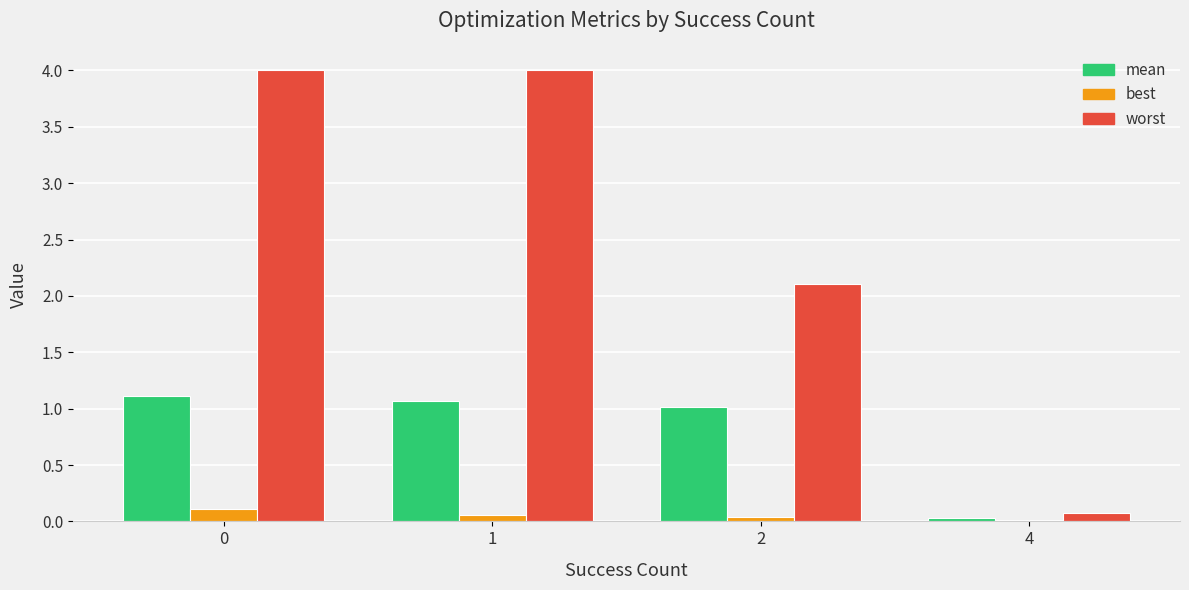

At 1, list the series in order from smallest to largest.

best, mean, worst